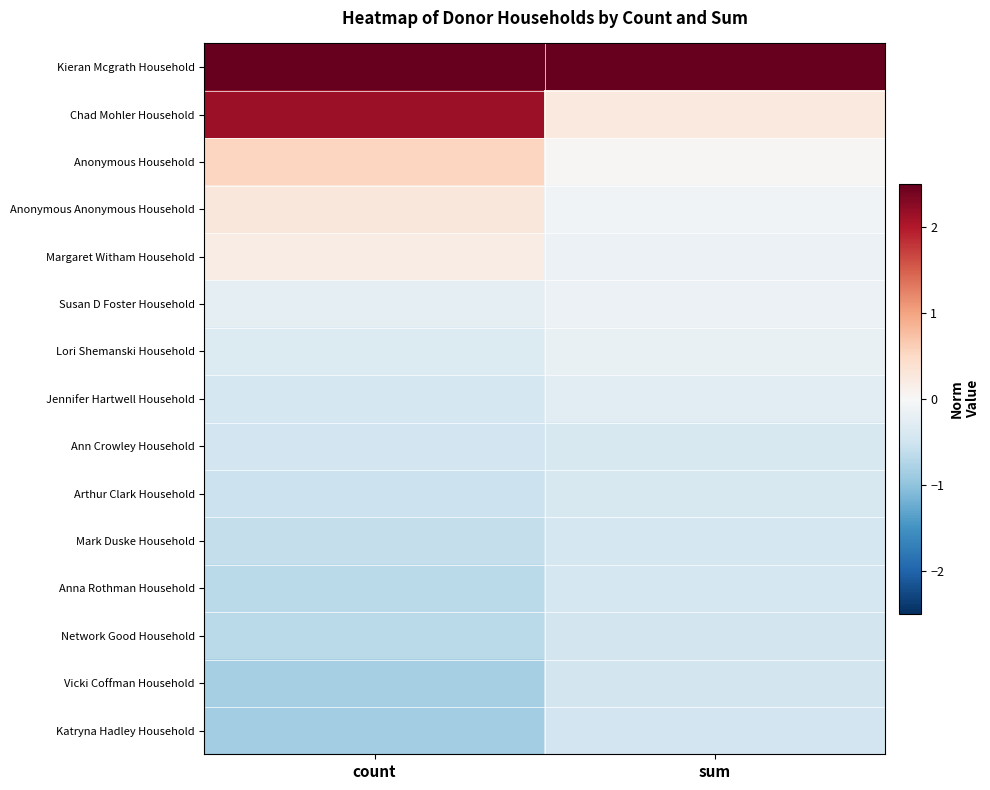

At count, list the series in order from largest to smallest.

Kieran Mcgrath Household, Chad Mohler Household, Anonymous Household, Anonymous Anonymous Household, Margaret Witham Household, Susan D Foster Household, Lori Shemanski Household, Jennifer Hartwell Household, Ann Crowley Household, Arthur Clark Household, Mark Duske Household, Anna Rothman Household, Network Good Household, Vicki Coffman Household, Katryna Hadley Household